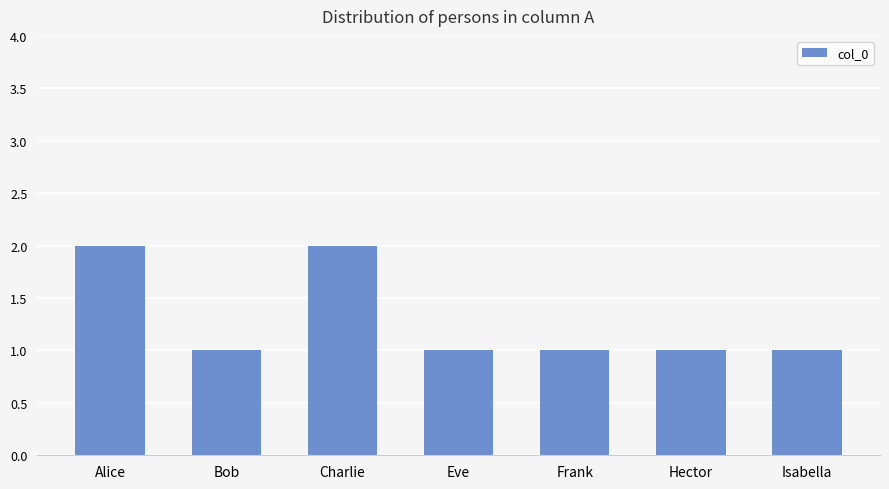

What position from the left is Eve?

4